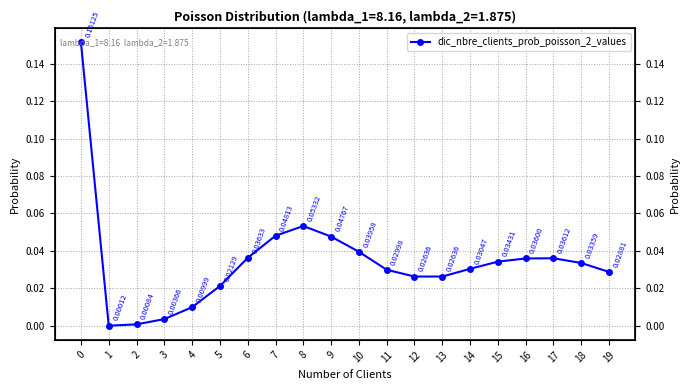

How many points are higher than both their immediate neighbors (excluding endpoints)?

2